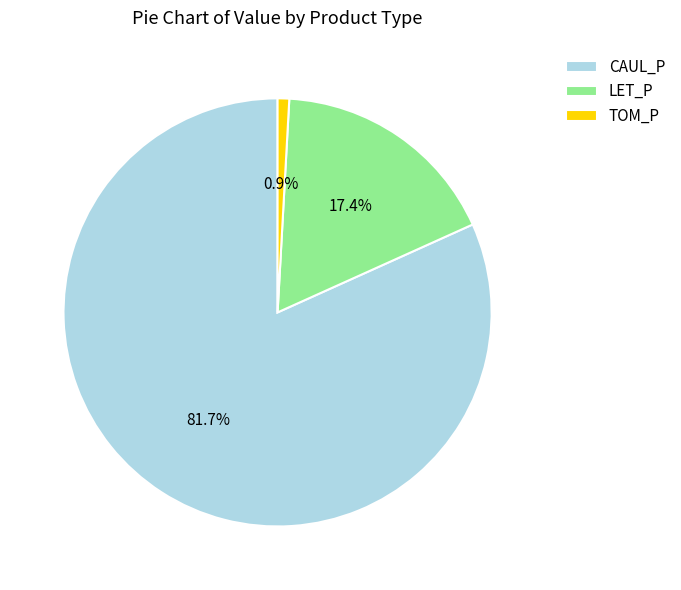

Is the sum of LET_P and TOM_P greater than half?

No